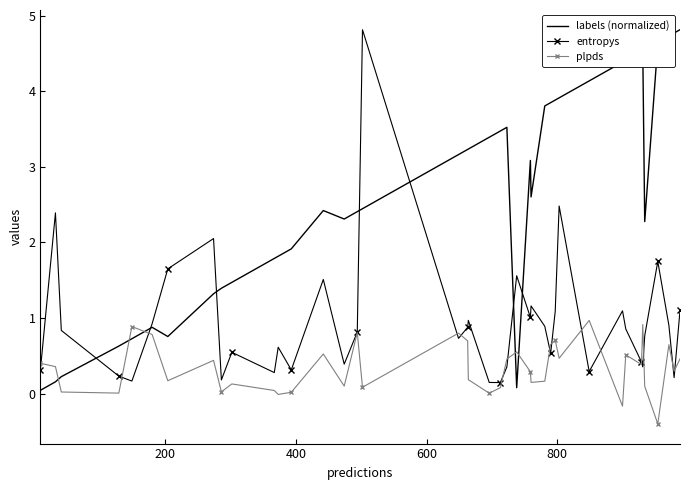

How many intersections are there between plpds and labels (normalized)?

5